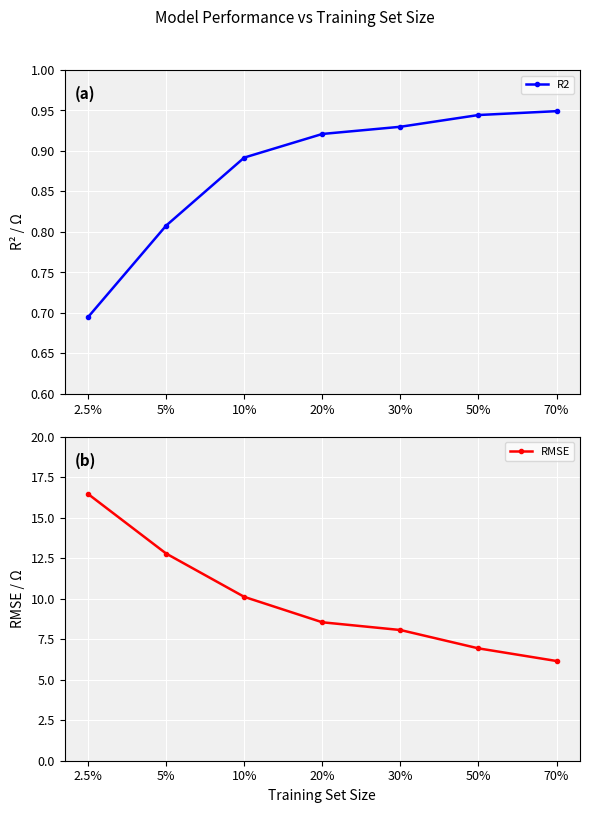

Read the R2 value at 70%.

0.9